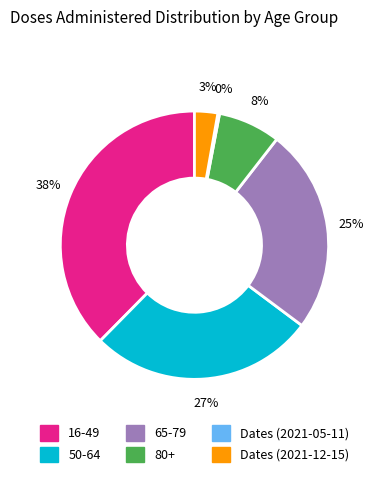

What percentage is the 80+ slice, to the nearest percent?

8%